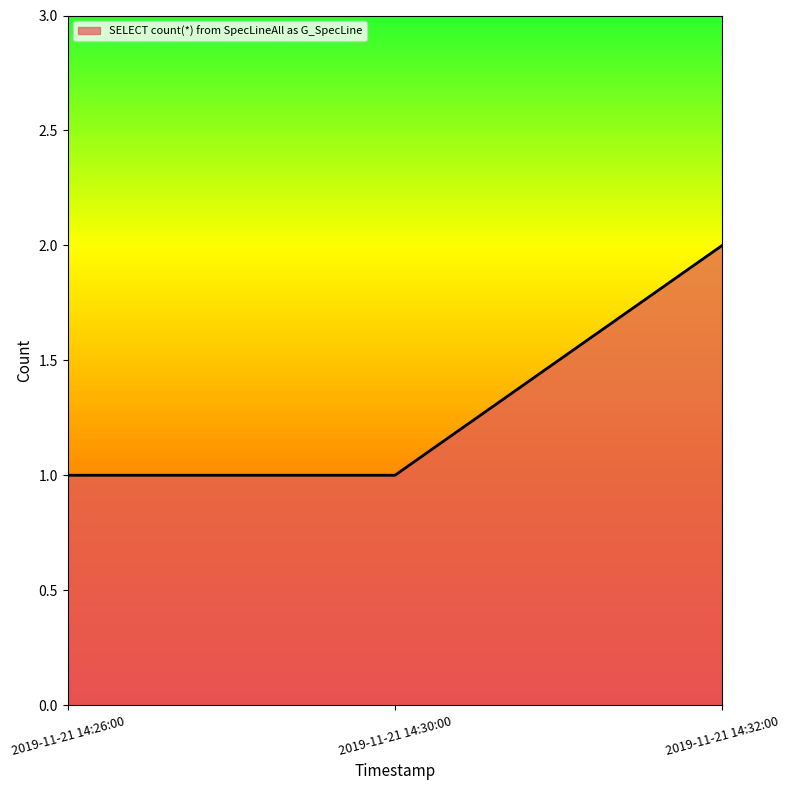

What is the sum of the values at 2019-11-21 14:32:00 and 2019-11-21 14:30:00?

3